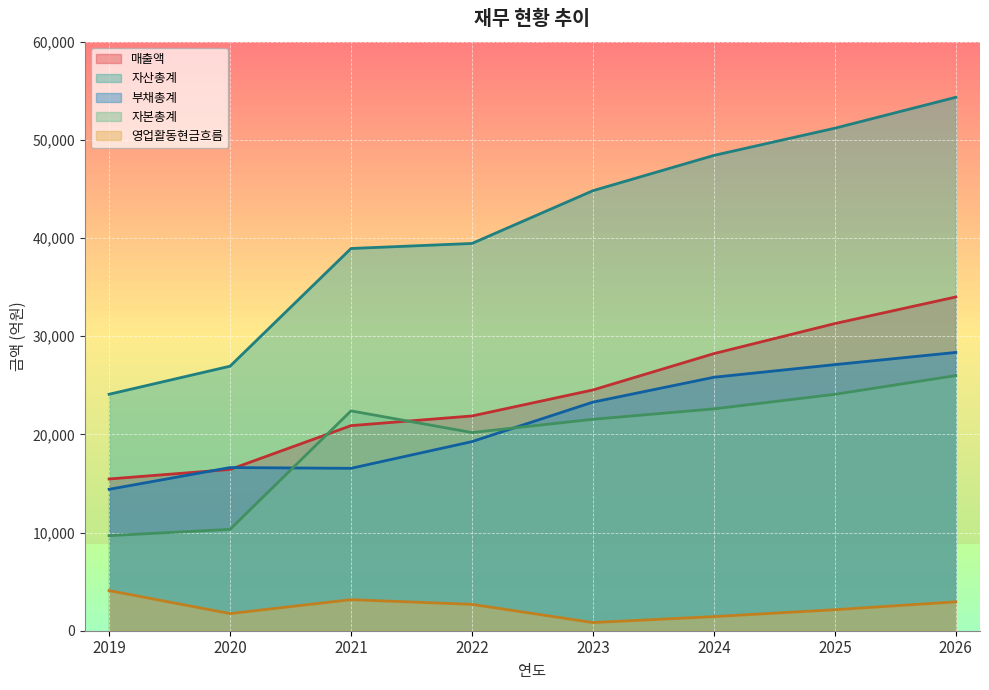

Is the value of 부채총계 at 2026 greater than the value of 매출액 at 2020?

Yes